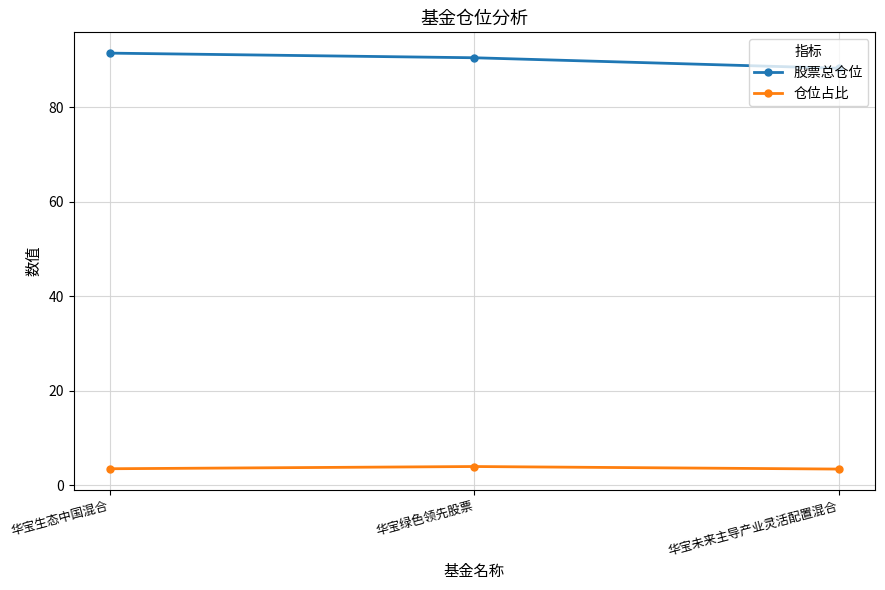

What are all the series names shown in the legend?

股票总仓位, 仓位占比